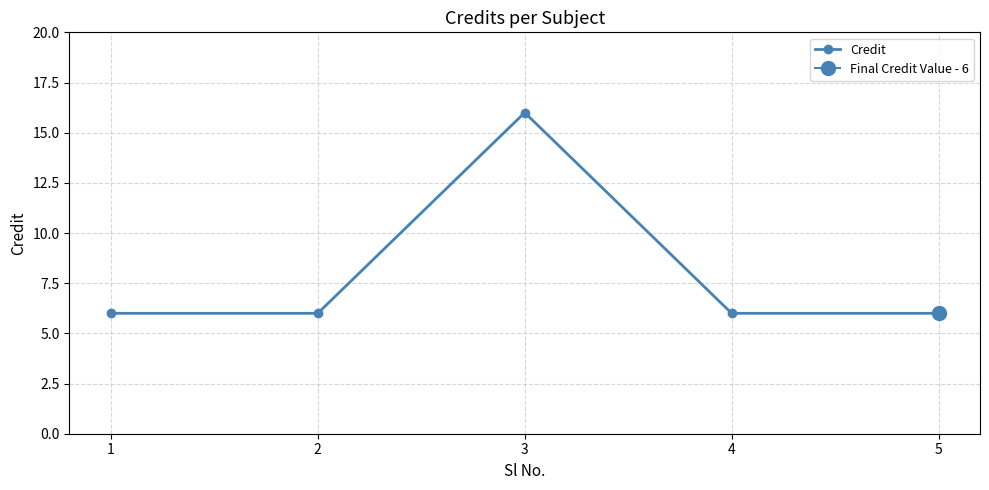

Rank the categories by value from highest to lowest.

3, 1, 2, 4, 5